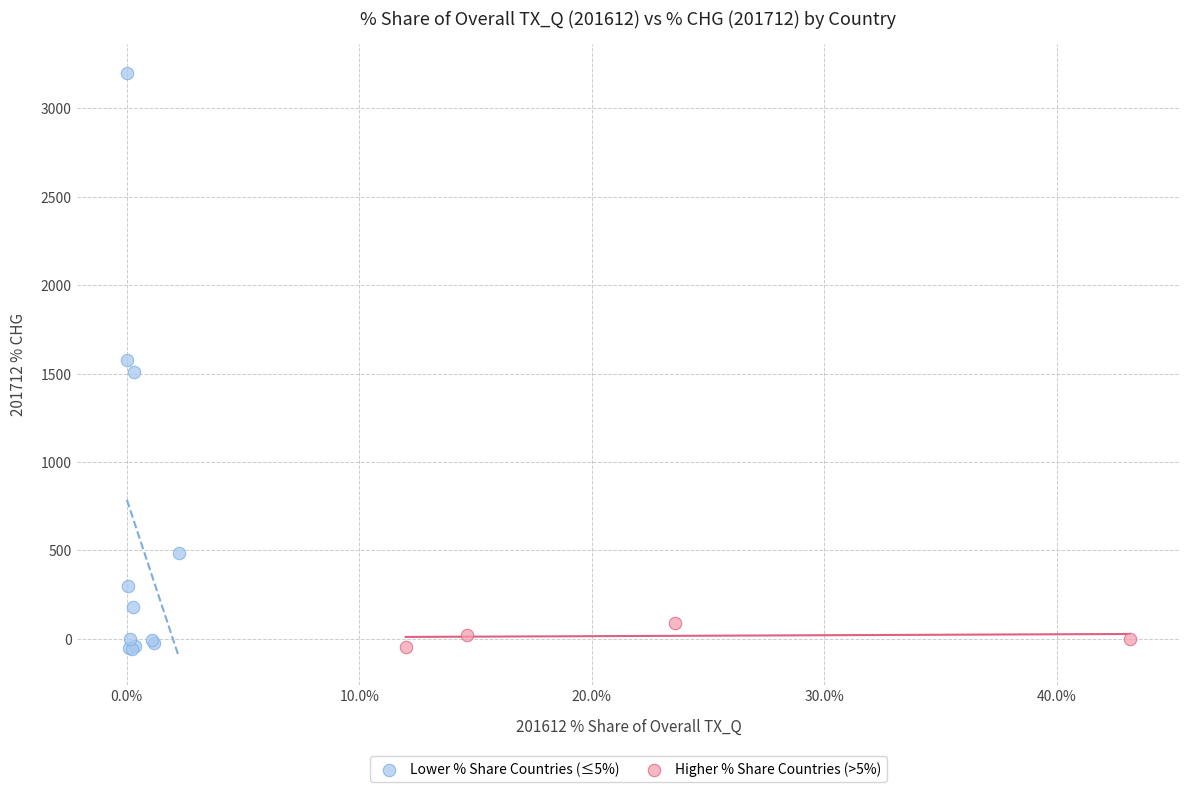

Which series contains the highest Y value?

Lower % Share Countries (≤5%)